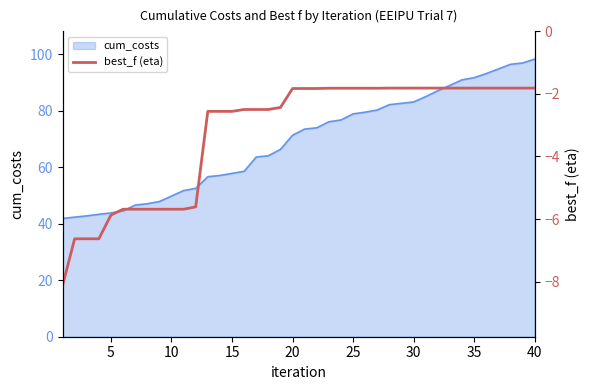

Where is cum_costs nearest to the value 70?

20